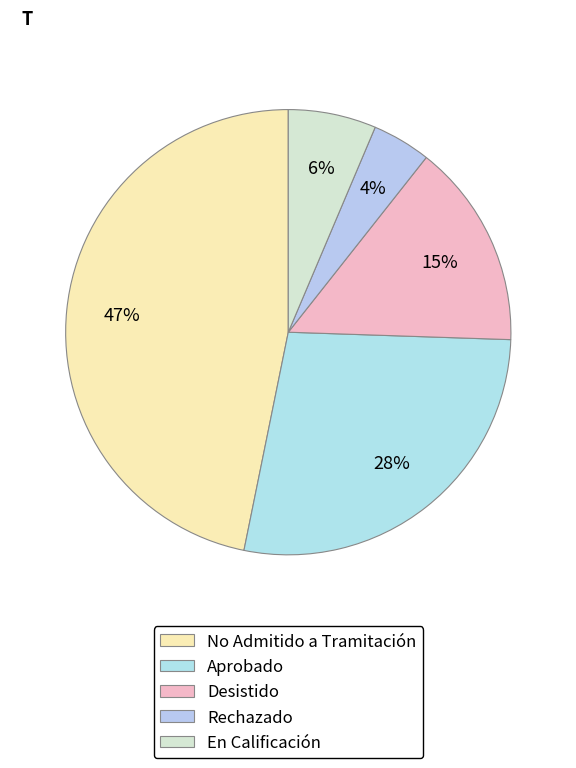

To the nearest percent, what is the difference between the largest and smallest slice percentages?

43%